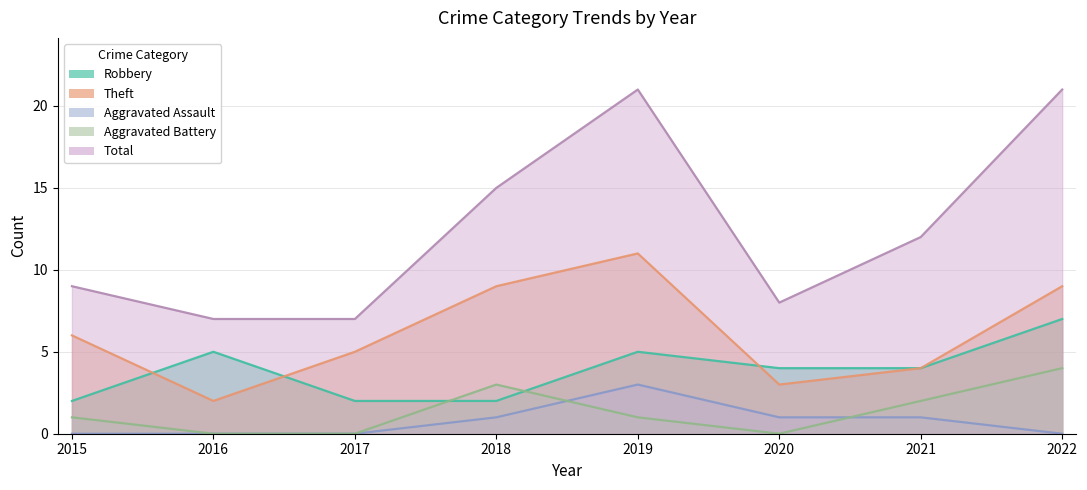

What is the sum of the Theft values at 2015 and 2021?

10